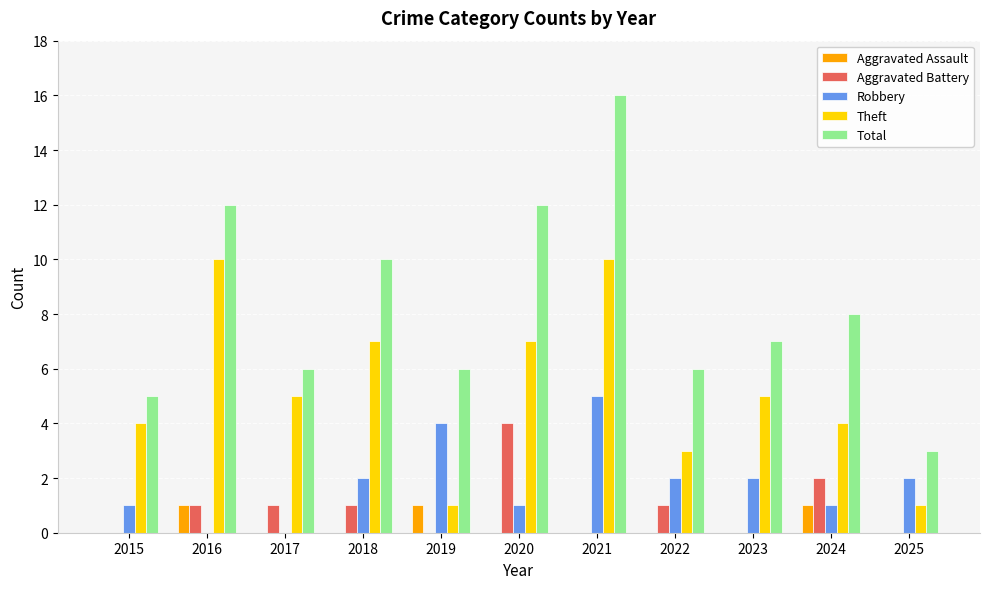

How many groups of bars are there?

11